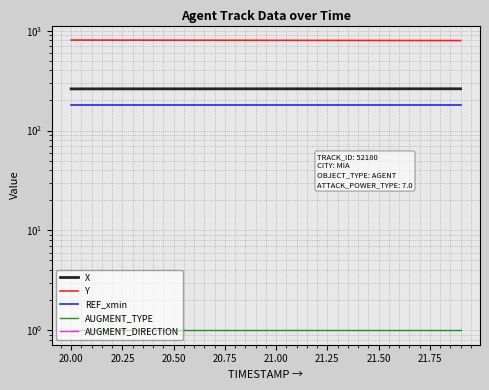

What is the sum of all REF_xmin values?

3600.0